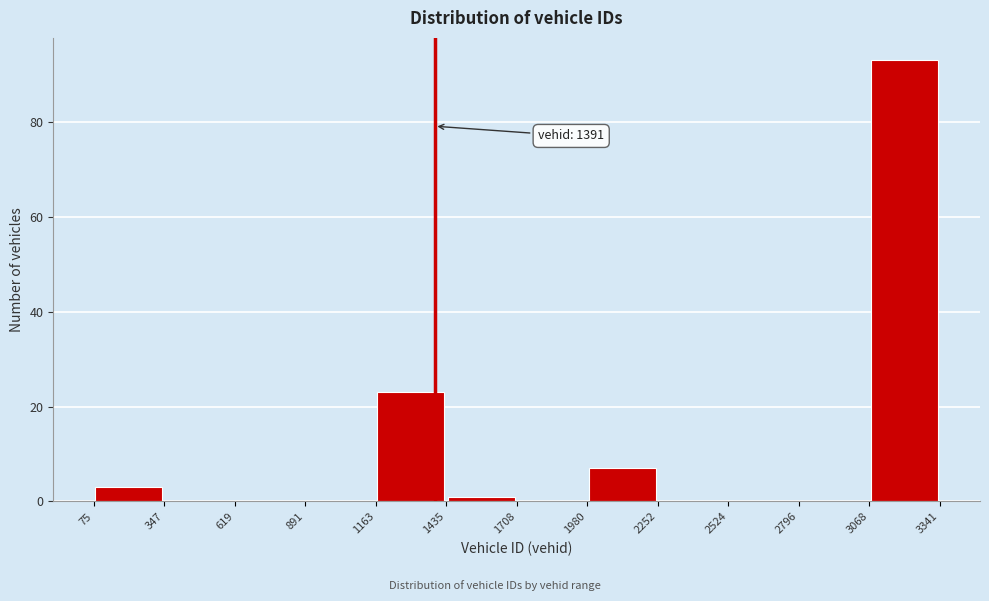

Over which range of the x-axis is the bar tallest?

3068 to 3341